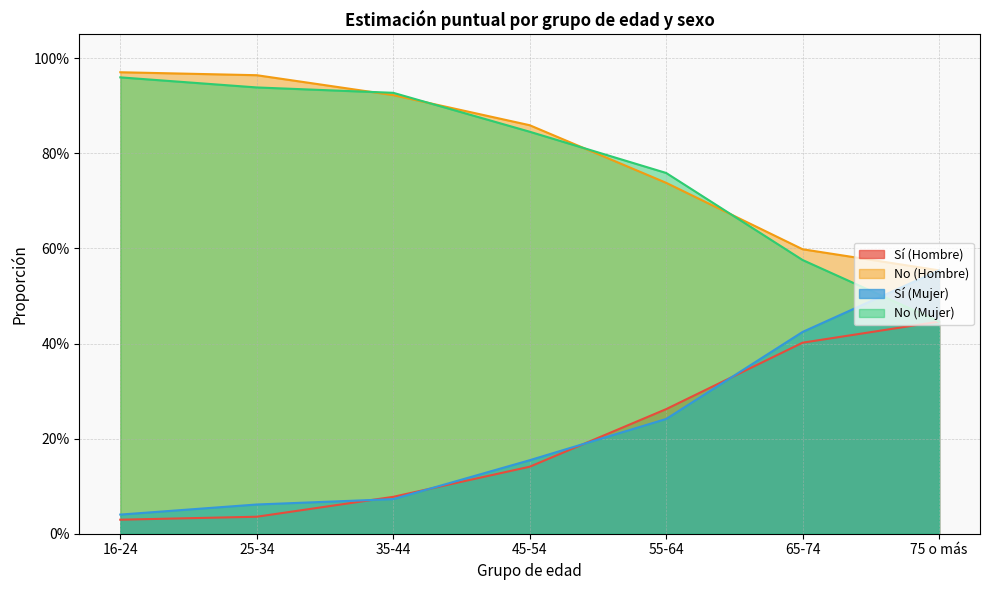

What is the approximate value of Sí (Hombre) at 55-64?

0.3